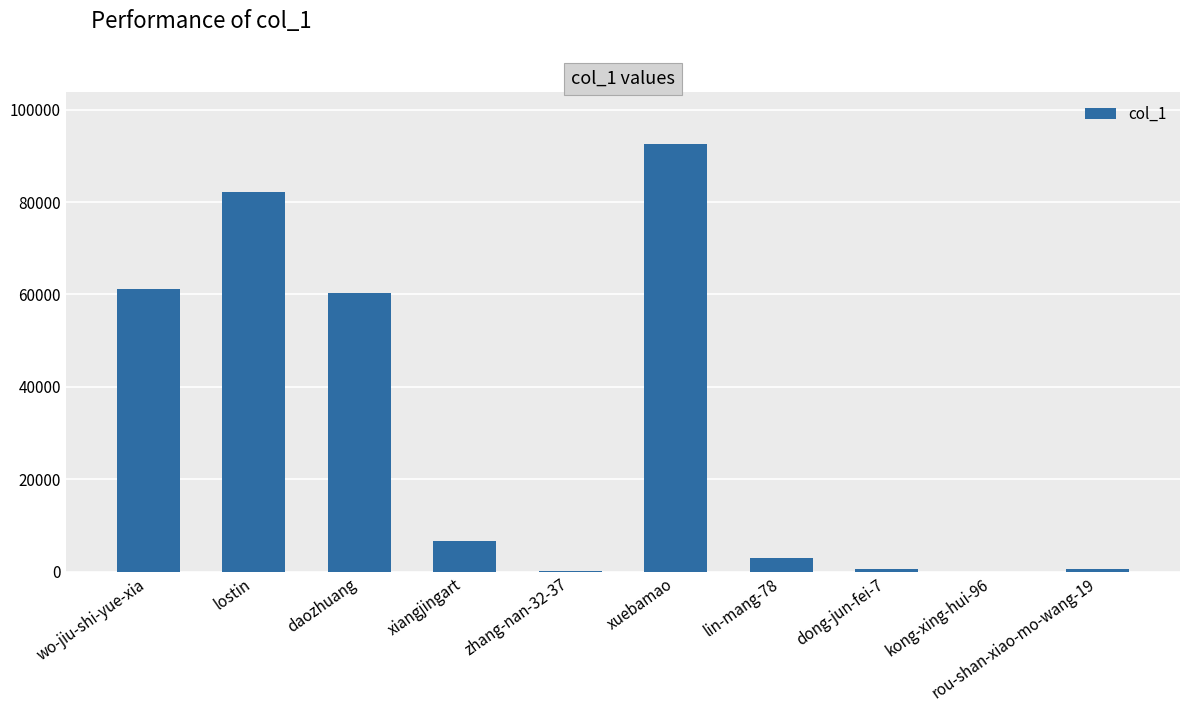

What is the average value?

30742